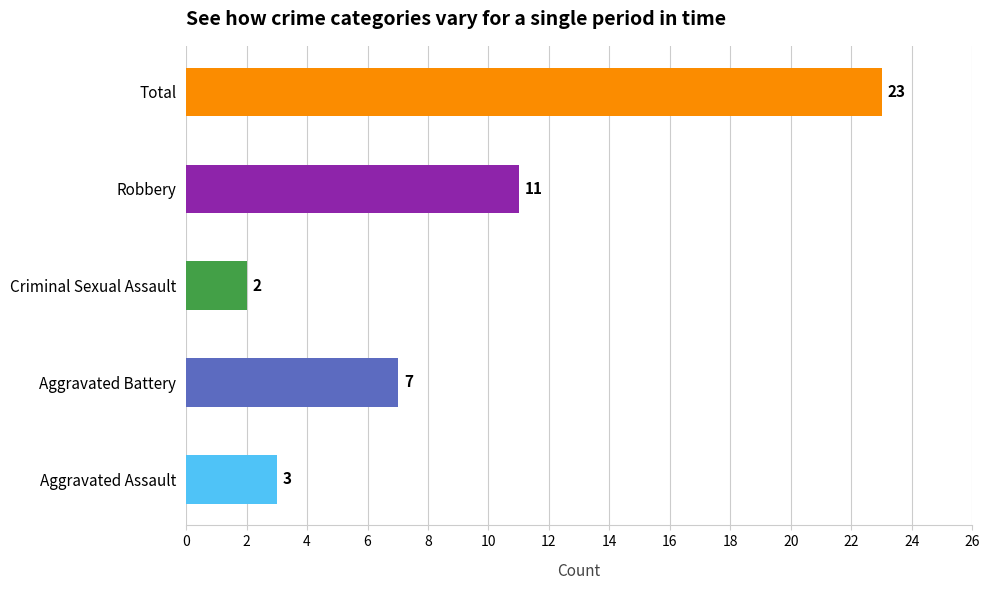

What is the difference between the values at Robbery and Aggravated Assault?

8